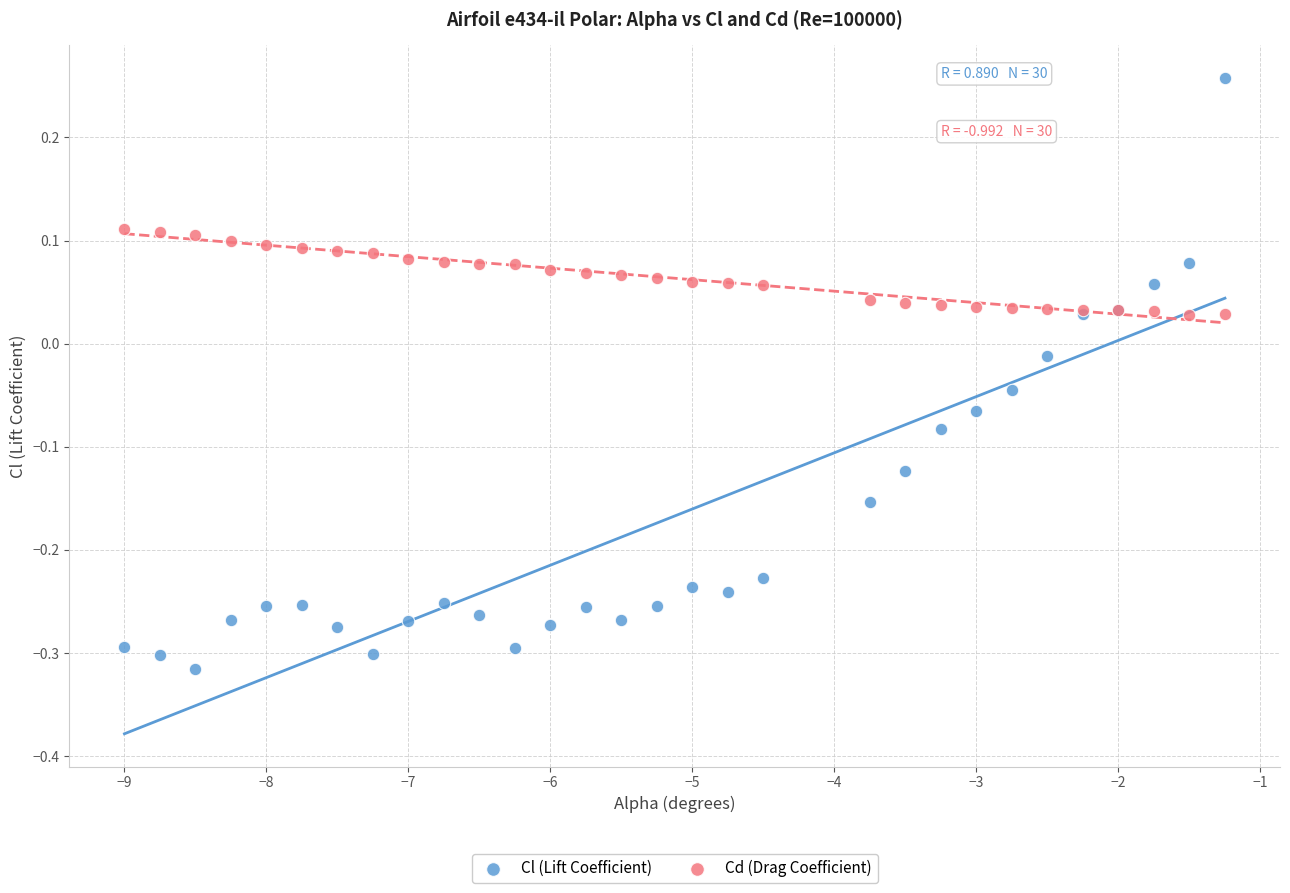

What is the X range (max minus min) for the scatter plot?

7.8